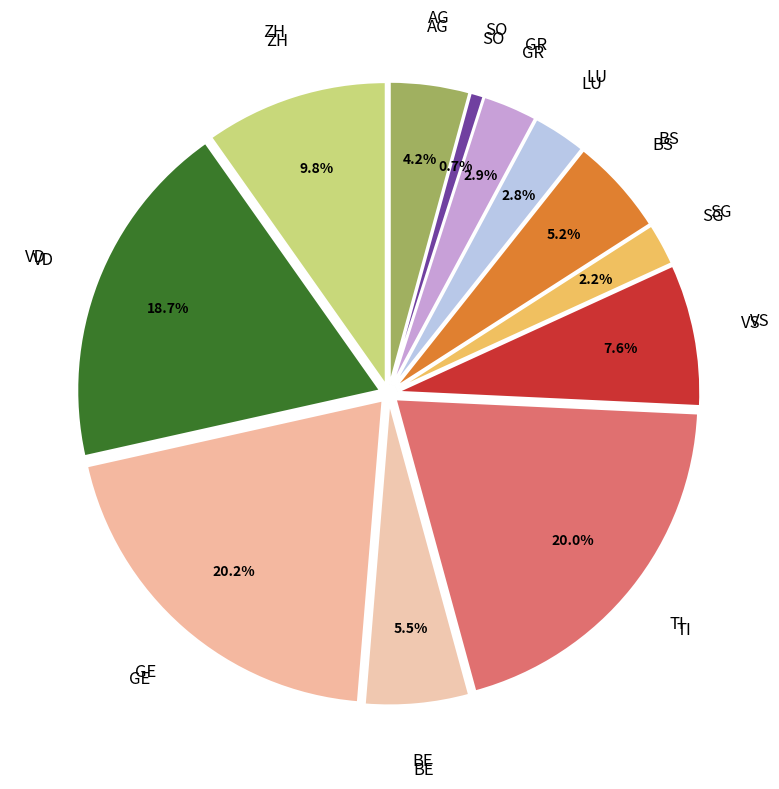

Which category has the biggest portion of the pie?

GE